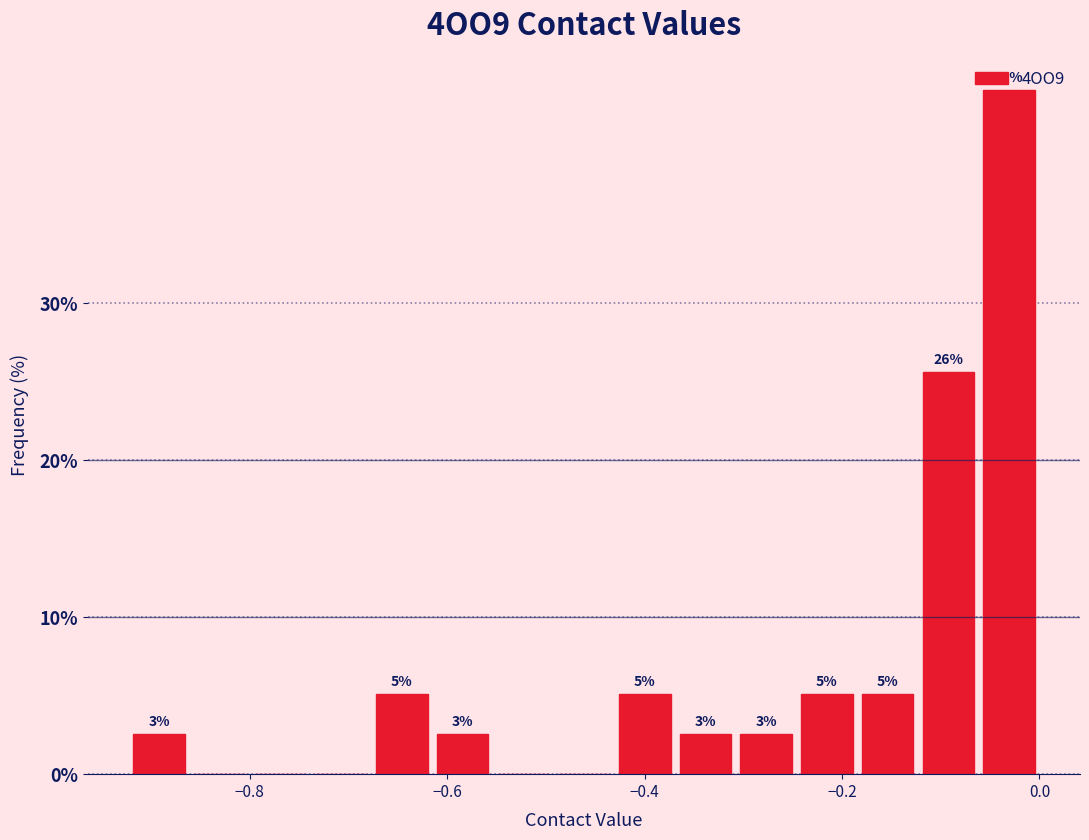

Around what value on the x-axis is the tallest bar? Give the approximate position of its centre, as read against the axis.

-0.04